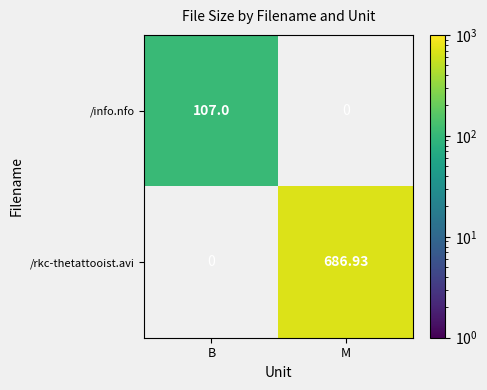

The value of /rkc-thetattooist.avi at M is 268.9. True or false?

False